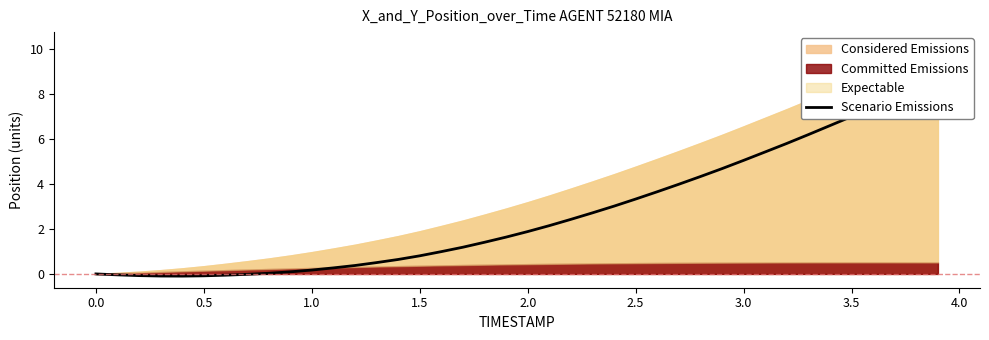

What is the sum of all values?

107.9